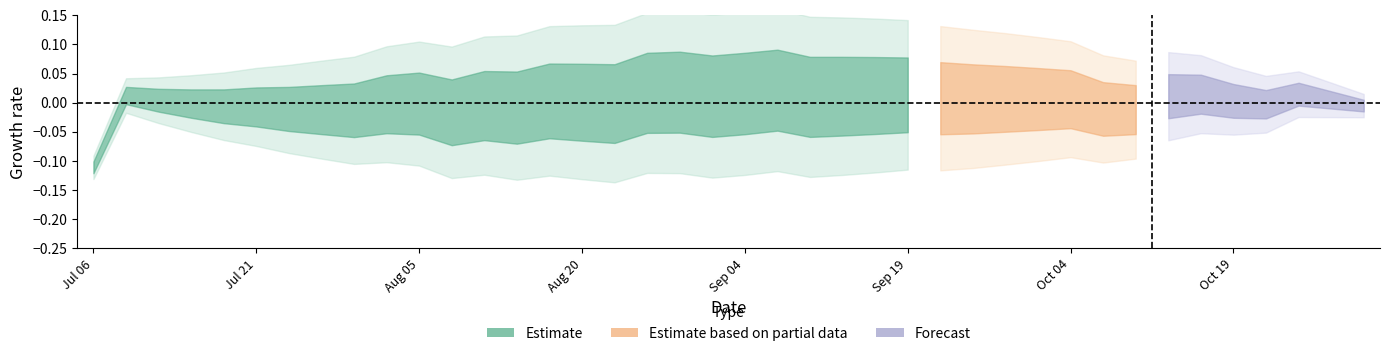

Is this an area chart (filled region under the line)?

No